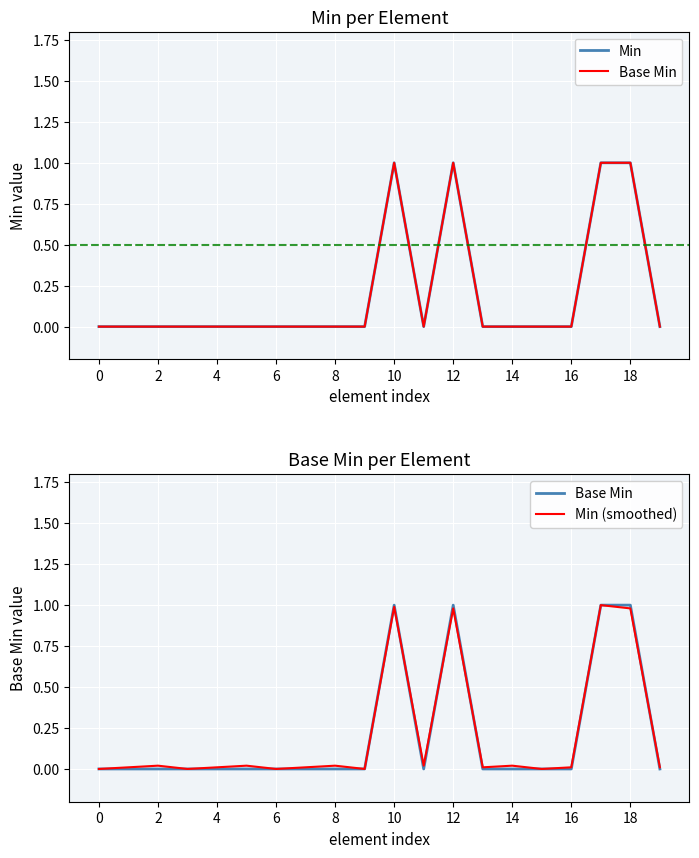

Between 2 and 14, which is larger?

2